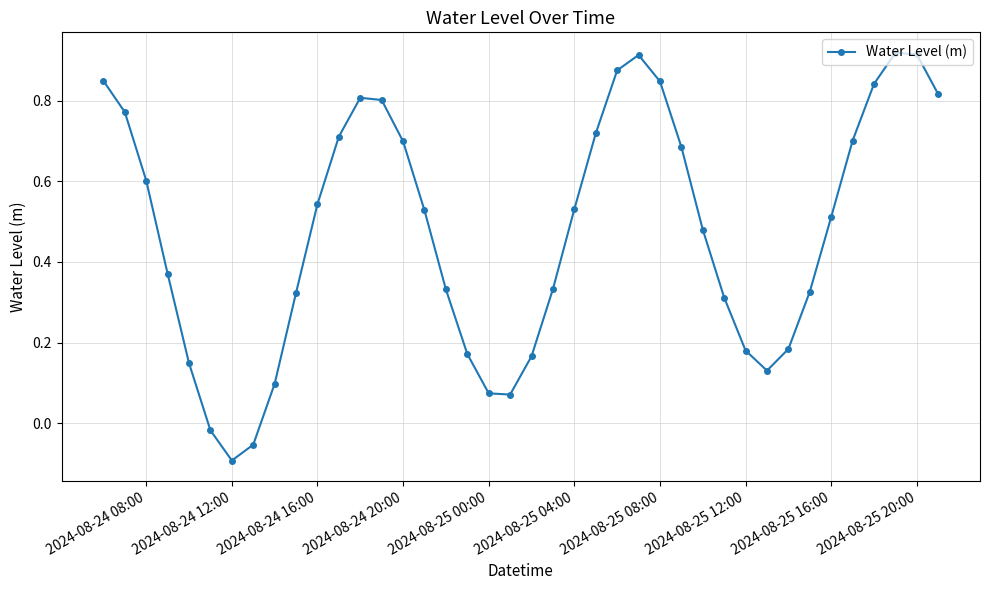

True or false: there are more than 1 points higher than both neighbors.

True